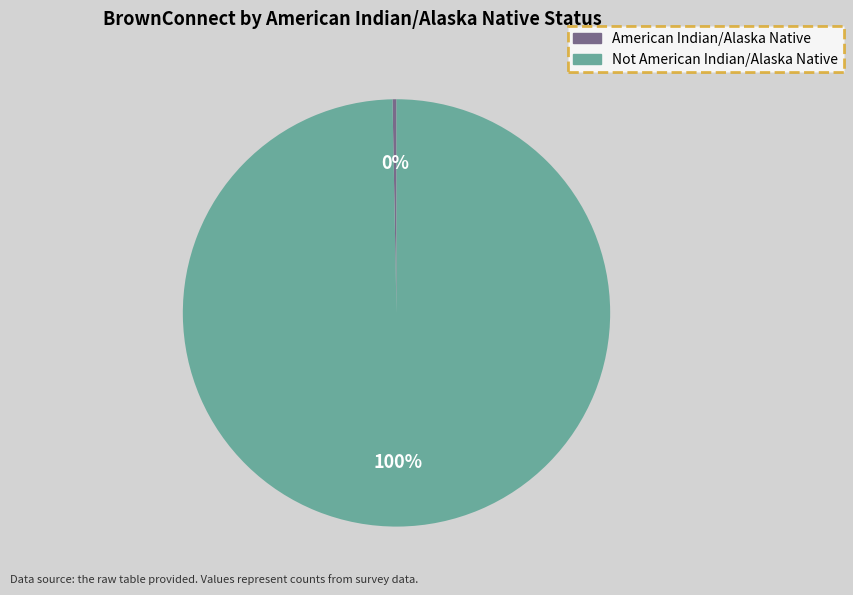

Which has a higher value, Not American Indian/Alaska Native or American Indian/Alaska Native?

Not American Indian/Alaska Native